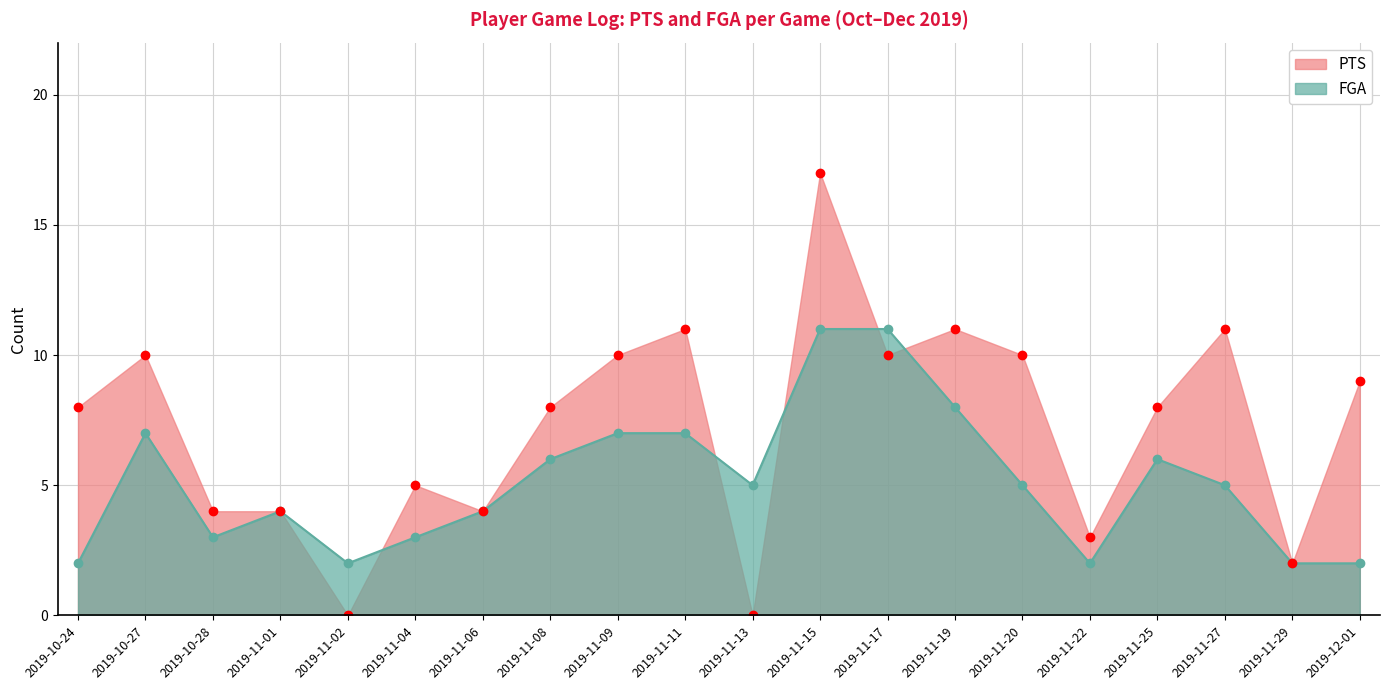

At 2019-11-20, list the series in order from smallest to largest.

FGA, PTS